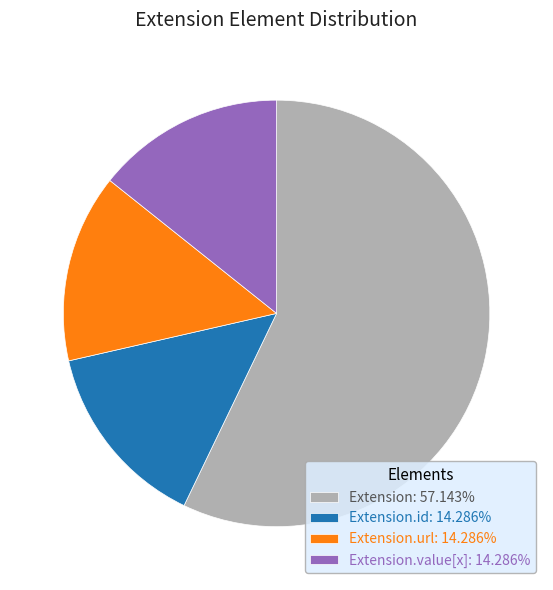

Is there any slice that represents more than half of the pie?

Yes